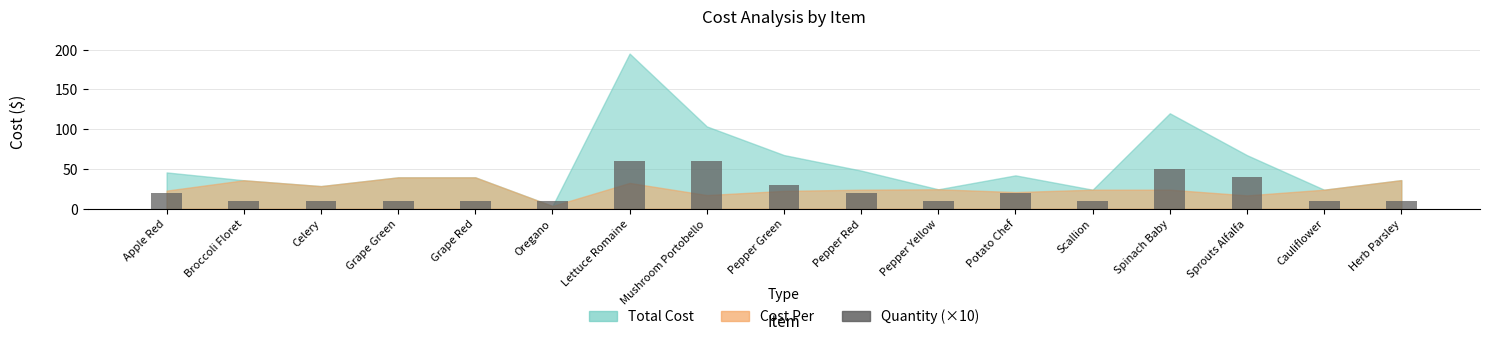

Reading left to right, what are all the values shown in this chart?

Apple Red=20	Broccoli Floret=10	Celery=10	Grape Green=10	Grape Red=10	Oregano=10	Lettuce Romaine=60	Mushroom Portobello=60	Pepper Green=30	Pepper Red=20	Pepper Yellow=10	Potato Chef=20	Scallion=10	Spinach Baby=50	Sprouts Alfalfa=40	Cauliflower=10	Herb Parsley=10